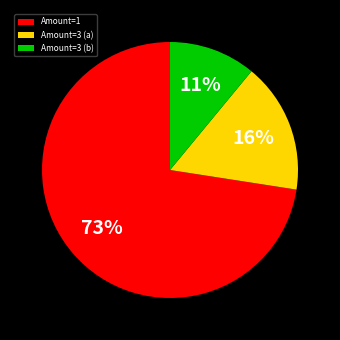

To the nearest percent, what is the difference between the largest and smallest slice percentages?

62%